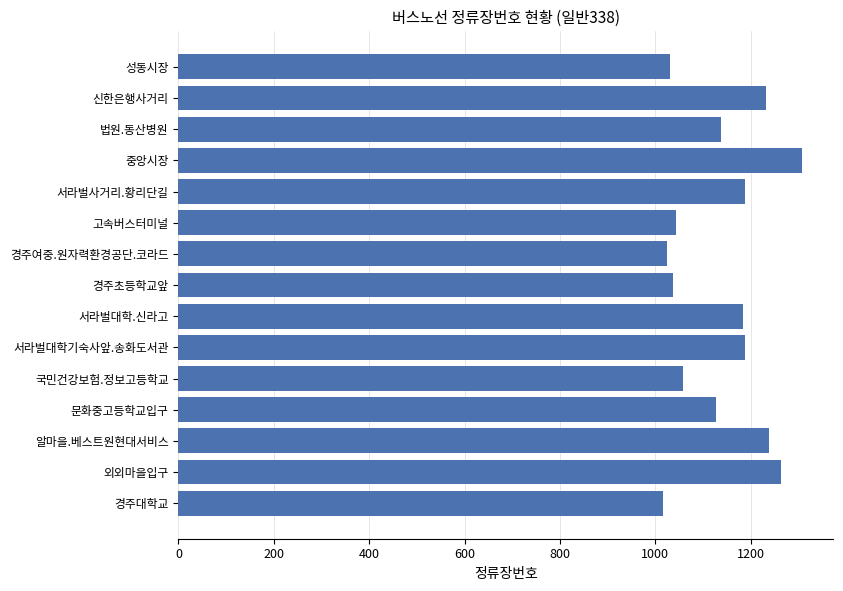

What is the label of the 11th bar from the top?

국민건강보험.정보고등학교